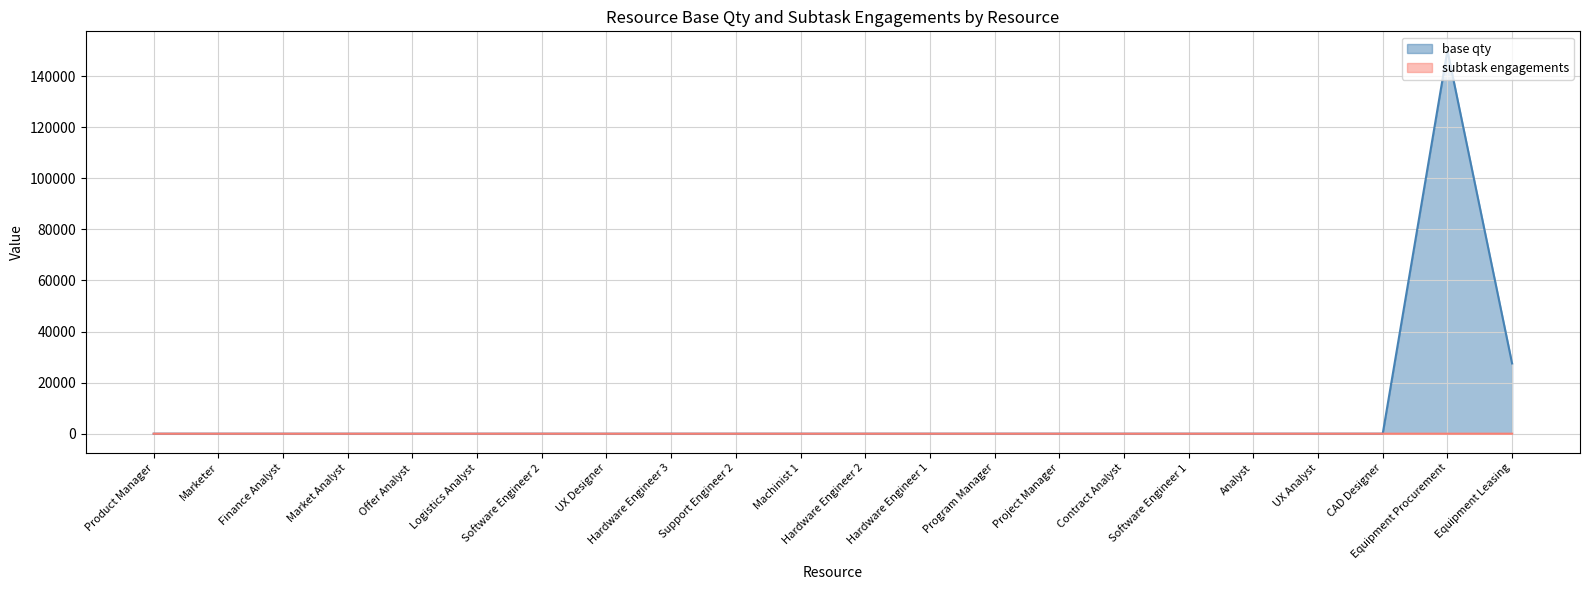

True or false: subtask engagements and base qty intersect in this chart.

True